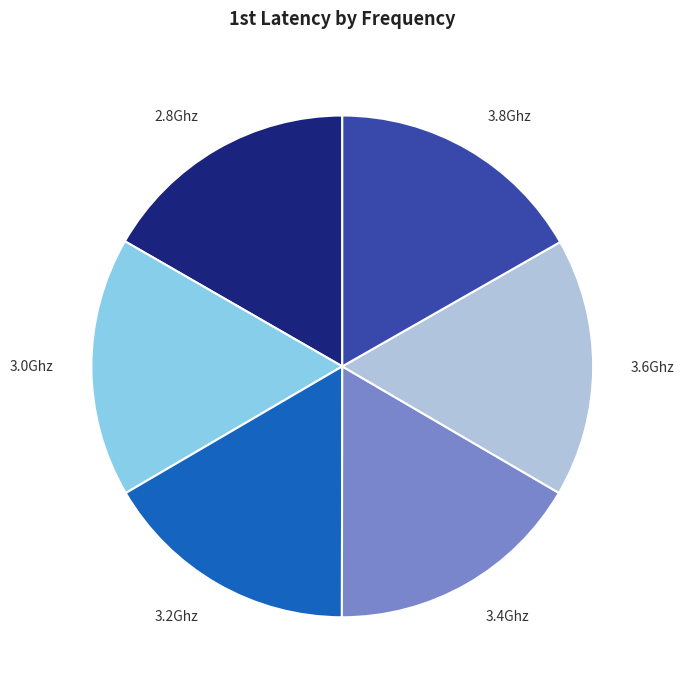

Is the sum of 3.2Ghz and 3.6Ghz greater than half?

No